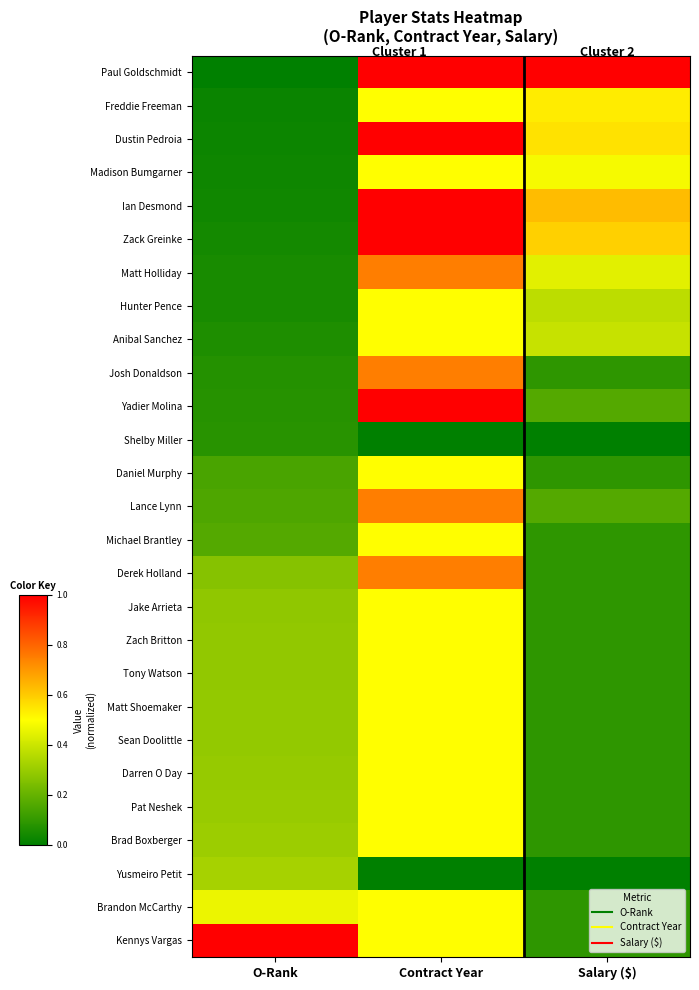

What is the difference between the highest and lowest values at Contract Year?

1.0